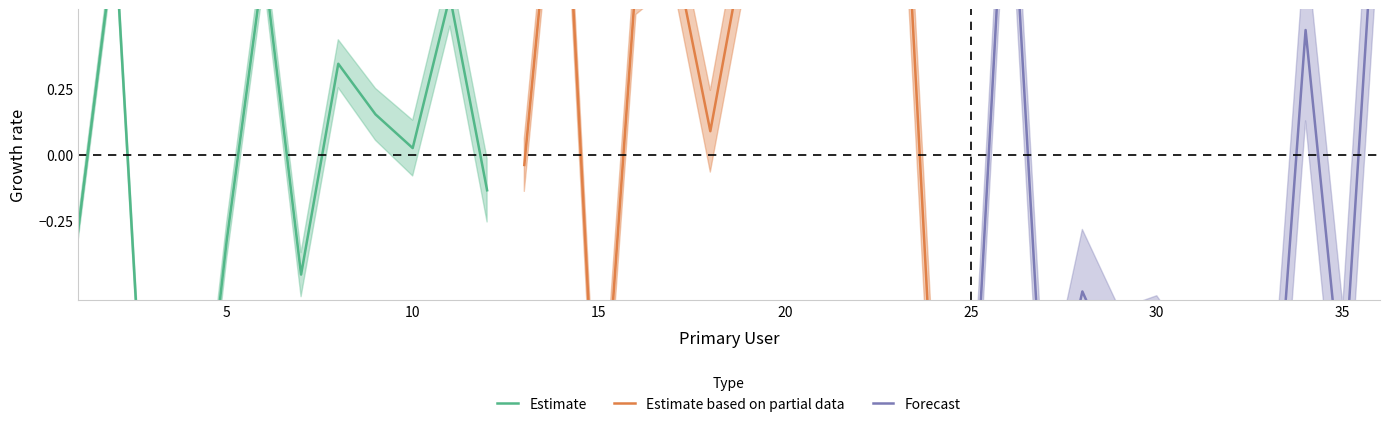

How many data points in Estimate are less than 0?

6